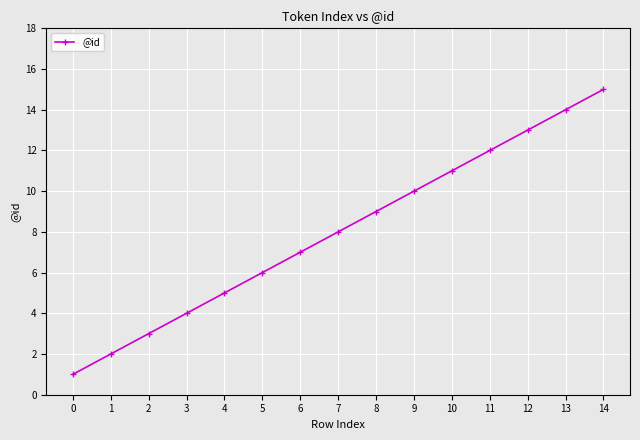

The value at 4 is 5. True or false?

True